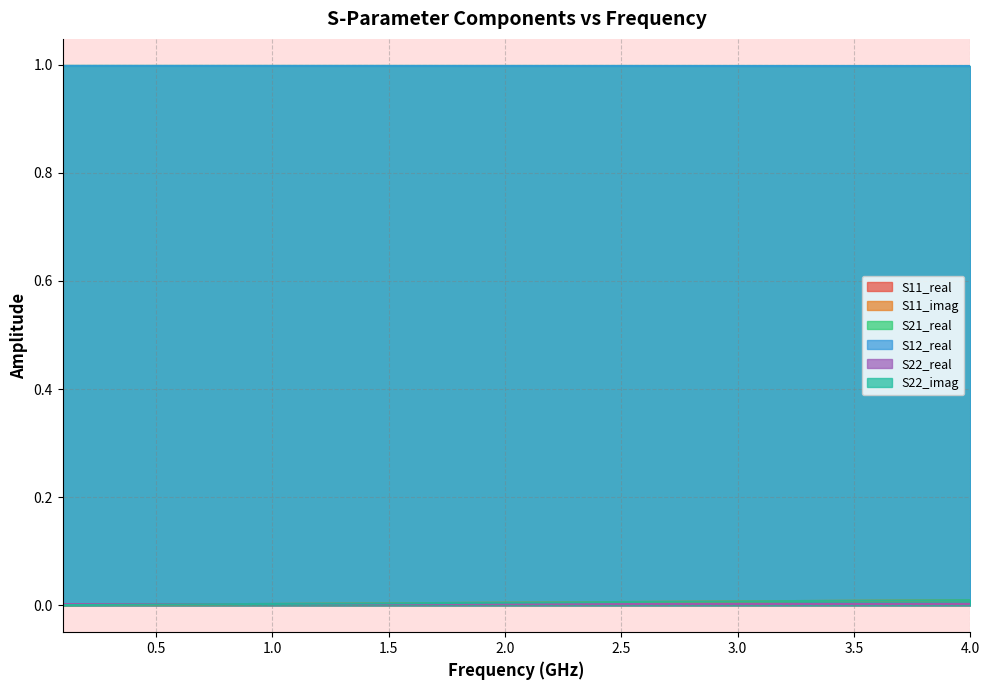

Which series has the largest range (max minus min)?

S11_imag